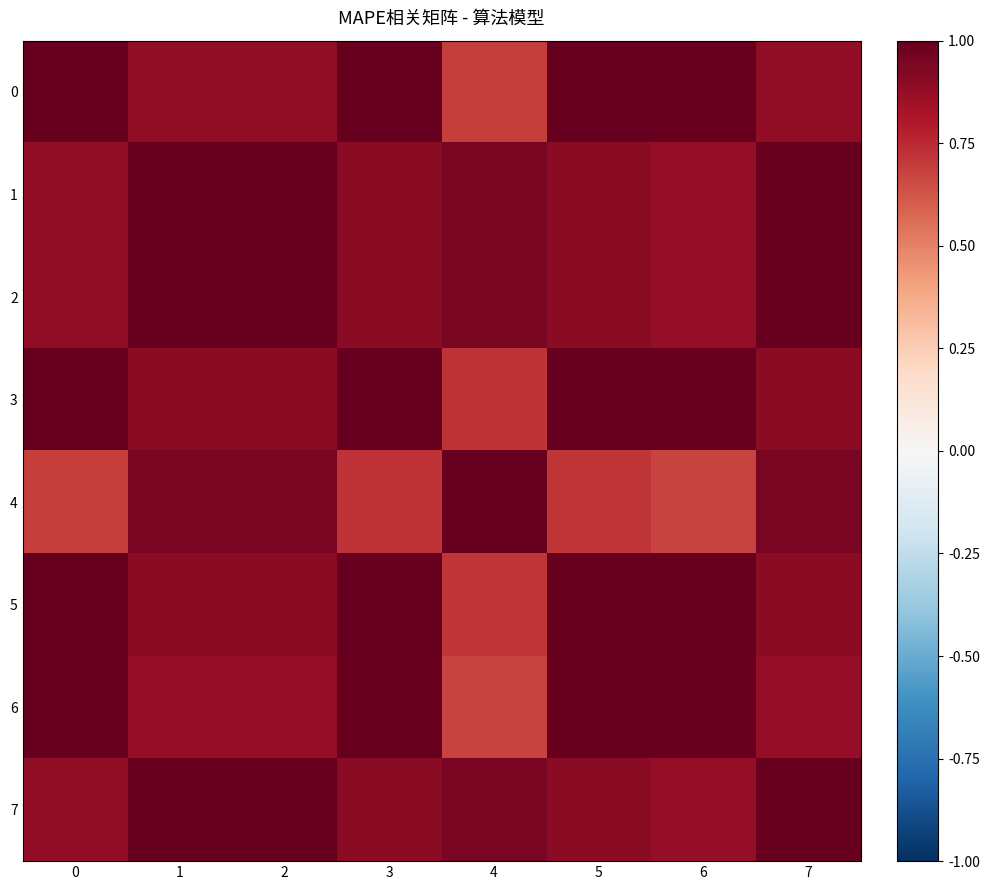

Reading left to right, list all the values displayed in this chart.

0: 0=1.0	1=0.9	2=0.9	3=1.0	4=0.7	5=1.0	6=1.0	7=0.9
1: 0=0.9	1=1.0	2=1.0	3=0.9	4=0.9	5=0.9	6=0.9	7=1.0
2: 0=0.9	1=1.0	2=1.0	3=0.9	4=0.9	5=0.9	6=0.9	7=1.0
3: 0=1.0	1=0.9	2=0.9	3=1.0	4=0.7	5=1.0	6=1.0	7=0.9
4: 0=0.7	1=0.9	2=0.9	3=0.7	4=1.0	5=0.7	6=0.7	7=0.9
5: 0=1.0	1=0.9	2=0.9	3=1.0	4=0.7	5=1.0	6=1.0	7=0.9
6: 0=1.0	1=0.9	2=0.9	3=1.0	4=0.7	5=1.0	6=1.0	7=0.9
7: 0=0.9	1=1.0	2=1.0	3=0.9	4=0.9	5=0.9	6=0.9	7=1.0